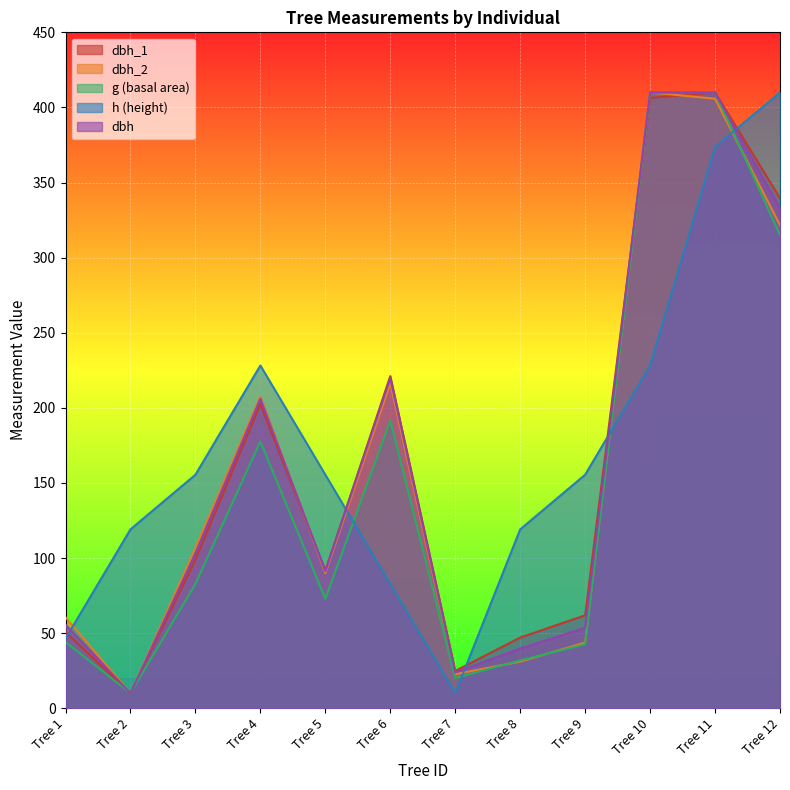

What is the difference between the maximum and minimum values in the h series?

400.0